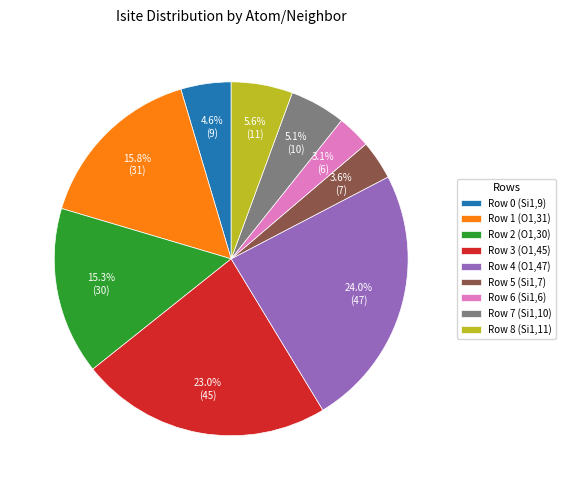

How many segments does this pie chart have?

9